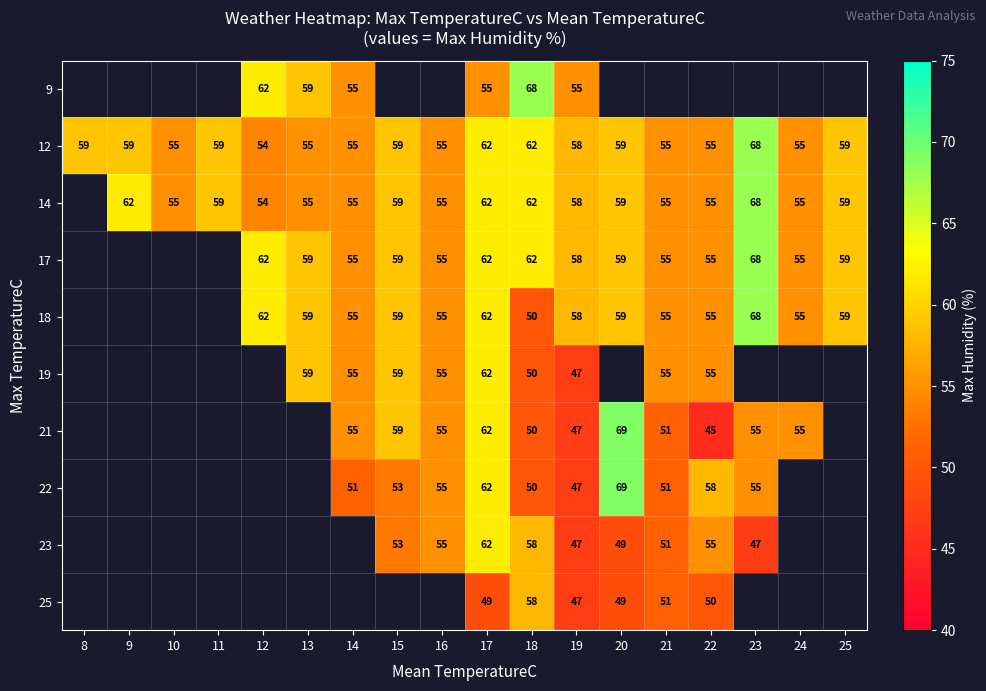

The value of 12 at 22 is 55. True or false?

True